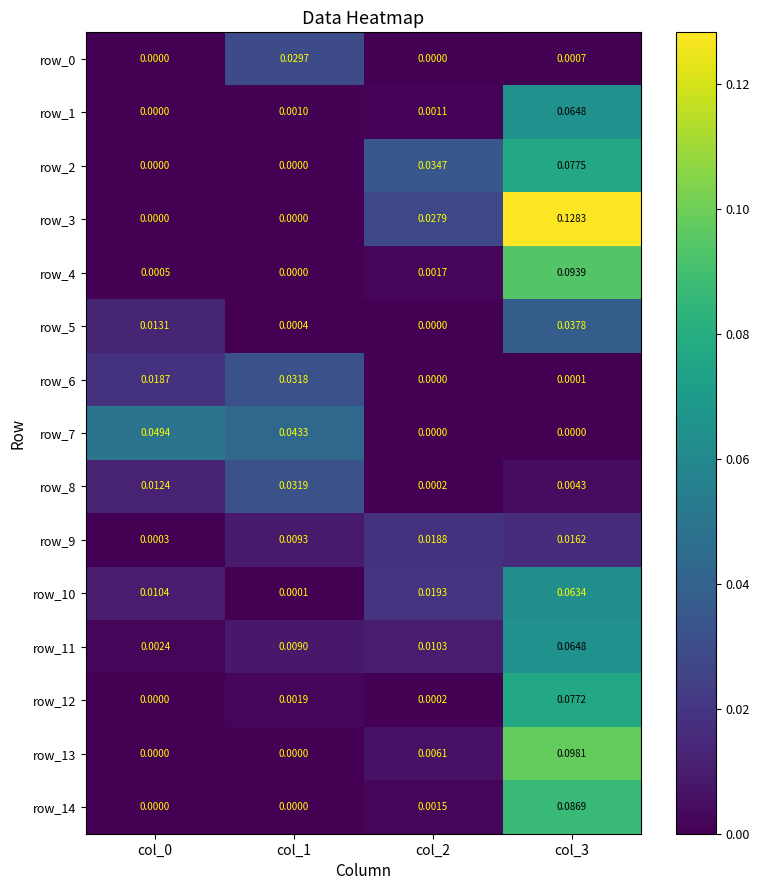

How many values in the row_6 series exceed 0?

3